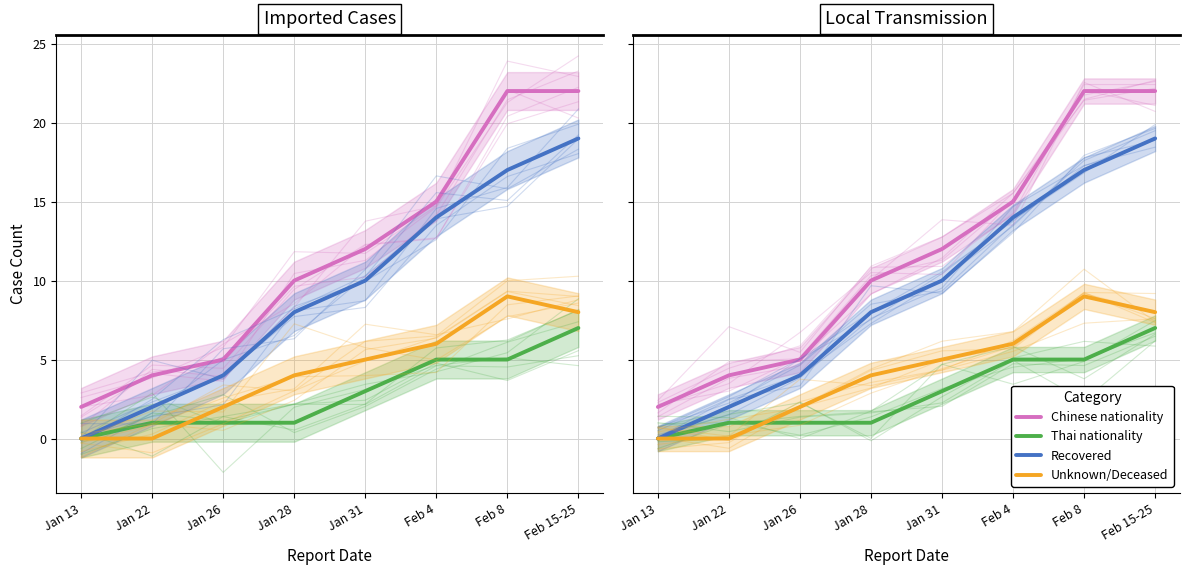

Is the value of Chinese nationality at Feb 15-25 greater than the value of Unknown/Deceased at Feb 15-25?

Yes